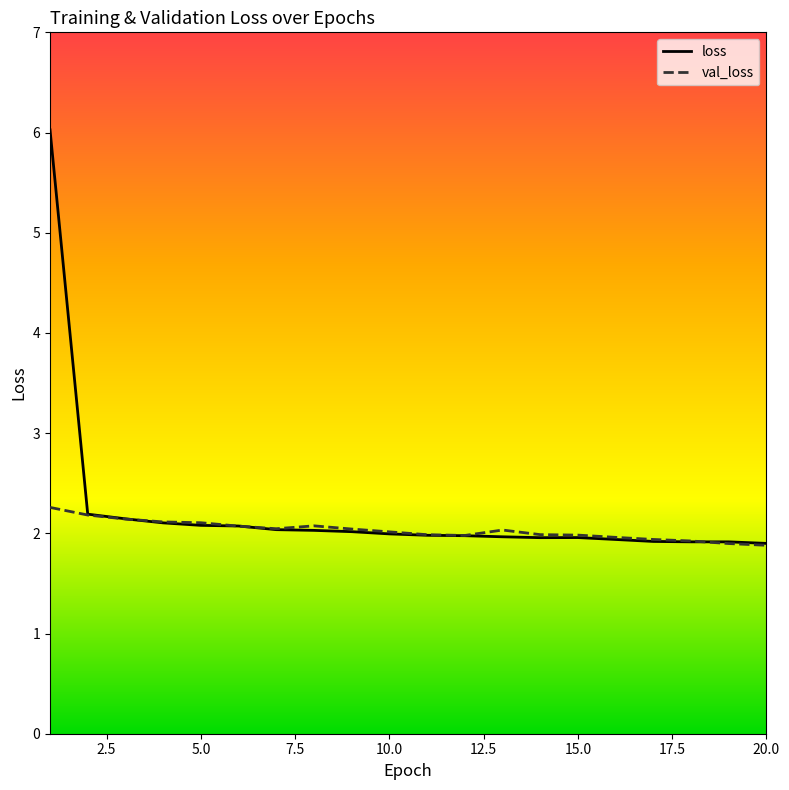

What value does the val_loss series have at 20.0?

1.9